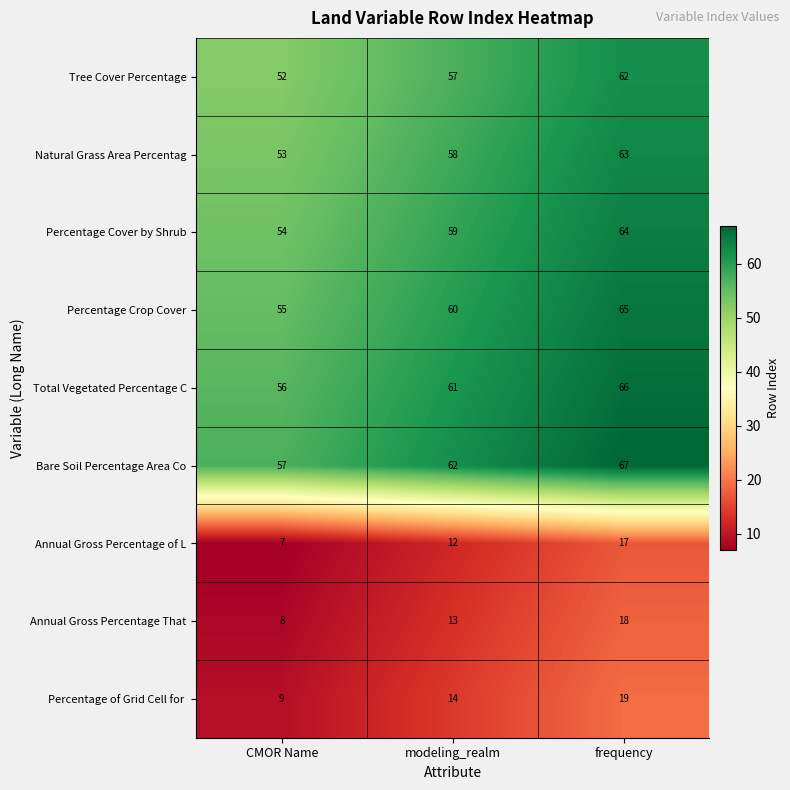

What is the highest value of the Annual Gross Percentage That series?

18